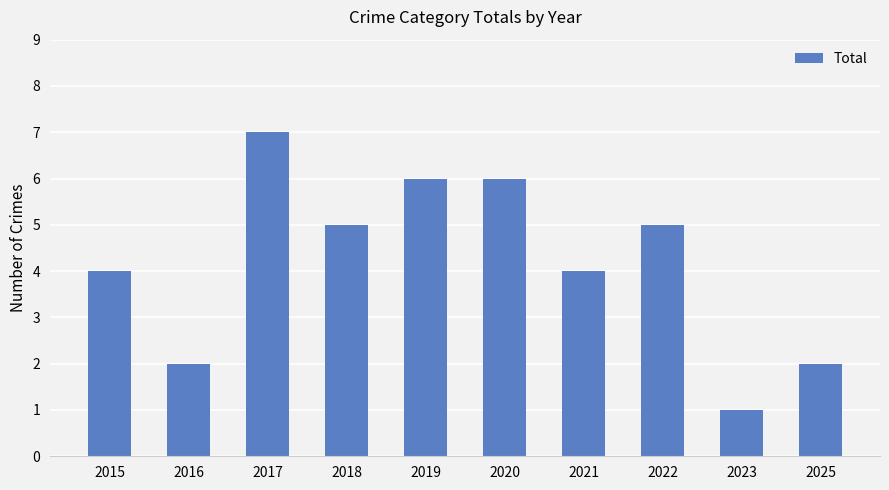

Which has a higher value, 2015 or 2023?

2015